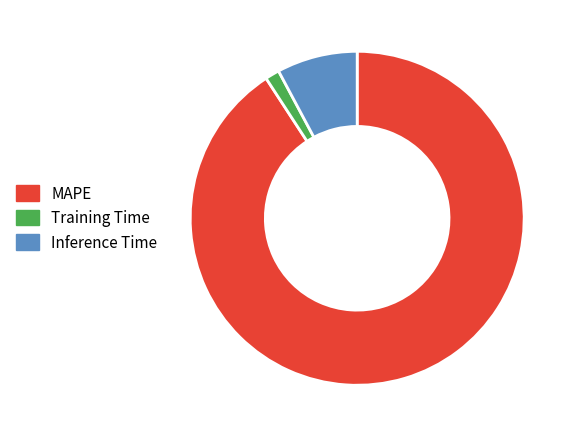

Does MAPE account for over 50% of the chart?

Yes